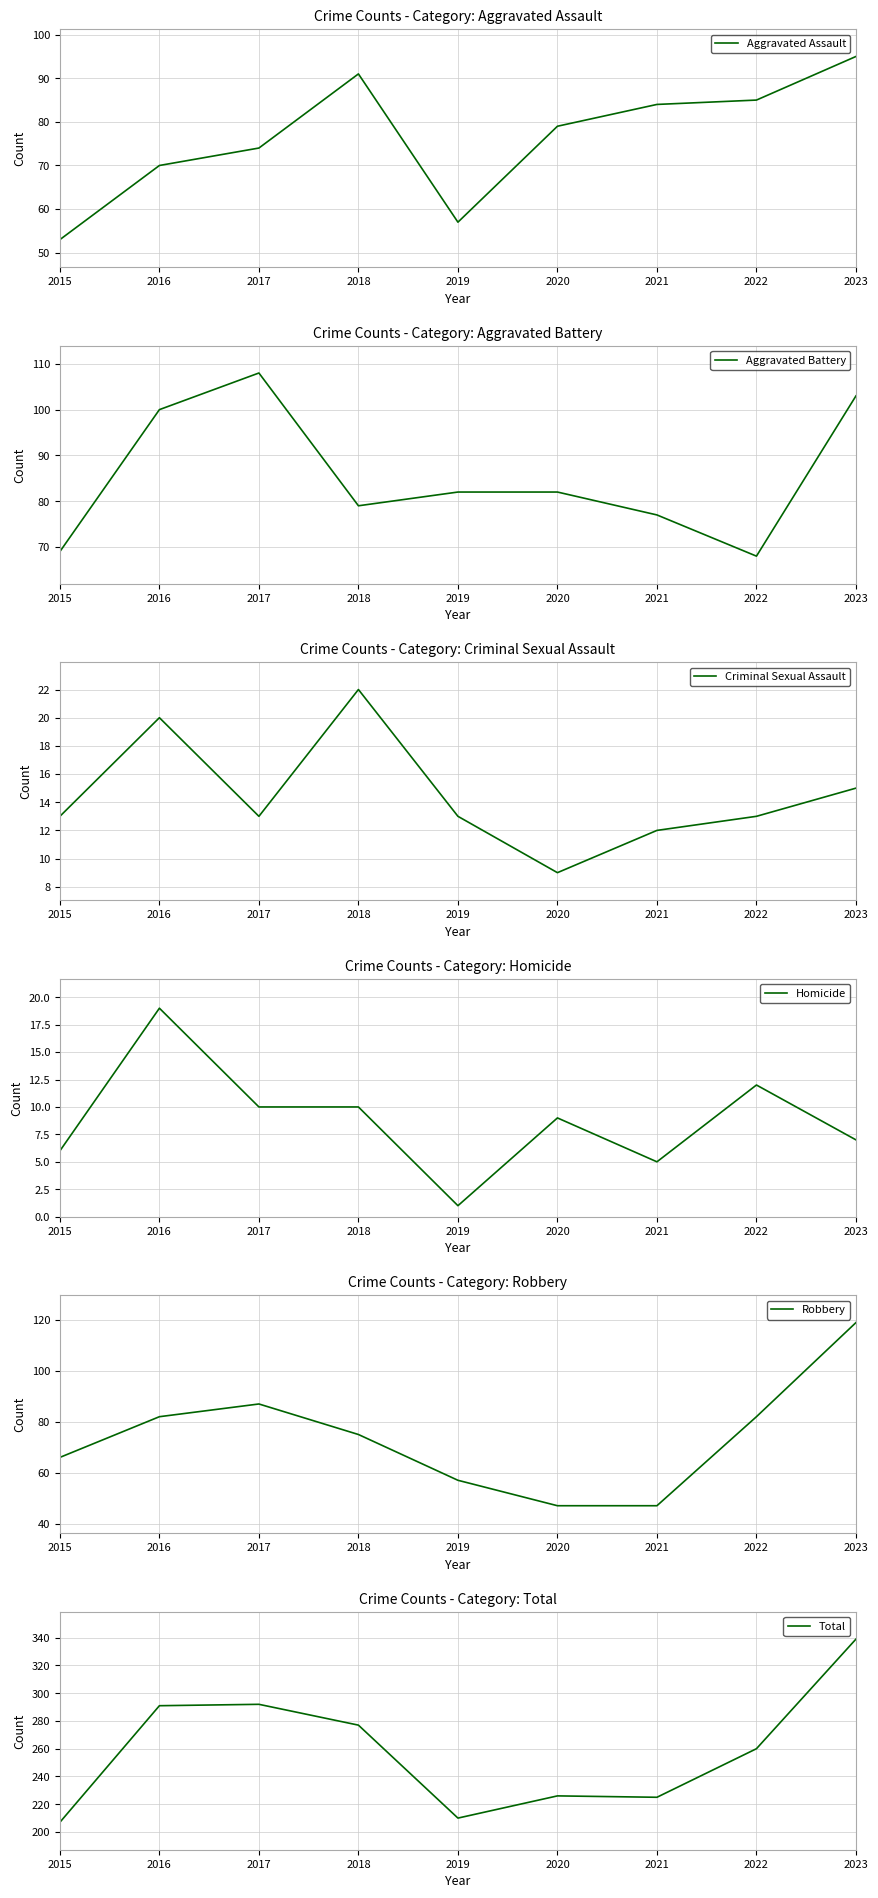

The value of Aggravated Battery at 2019 is 51. True or false?

False